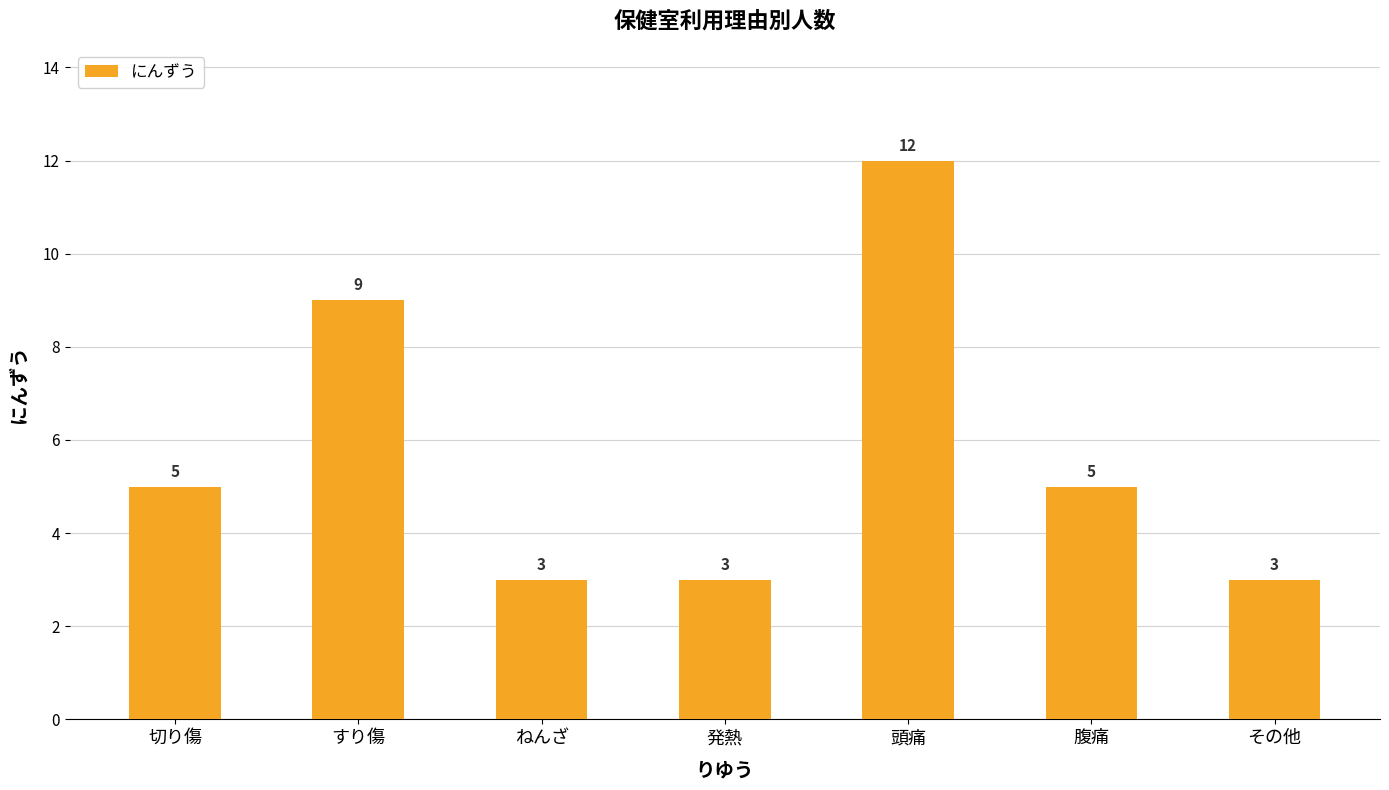

What is the value of the 1st bar from the left?

5